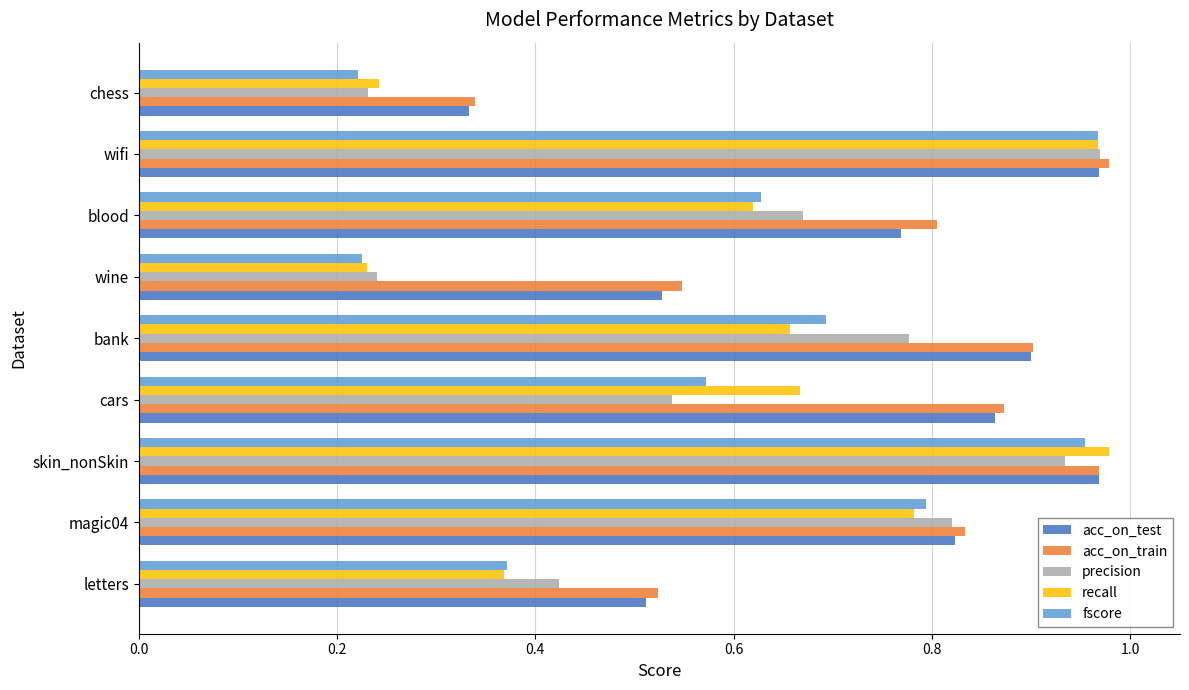

Which series changed the most between letters and wine?

precision